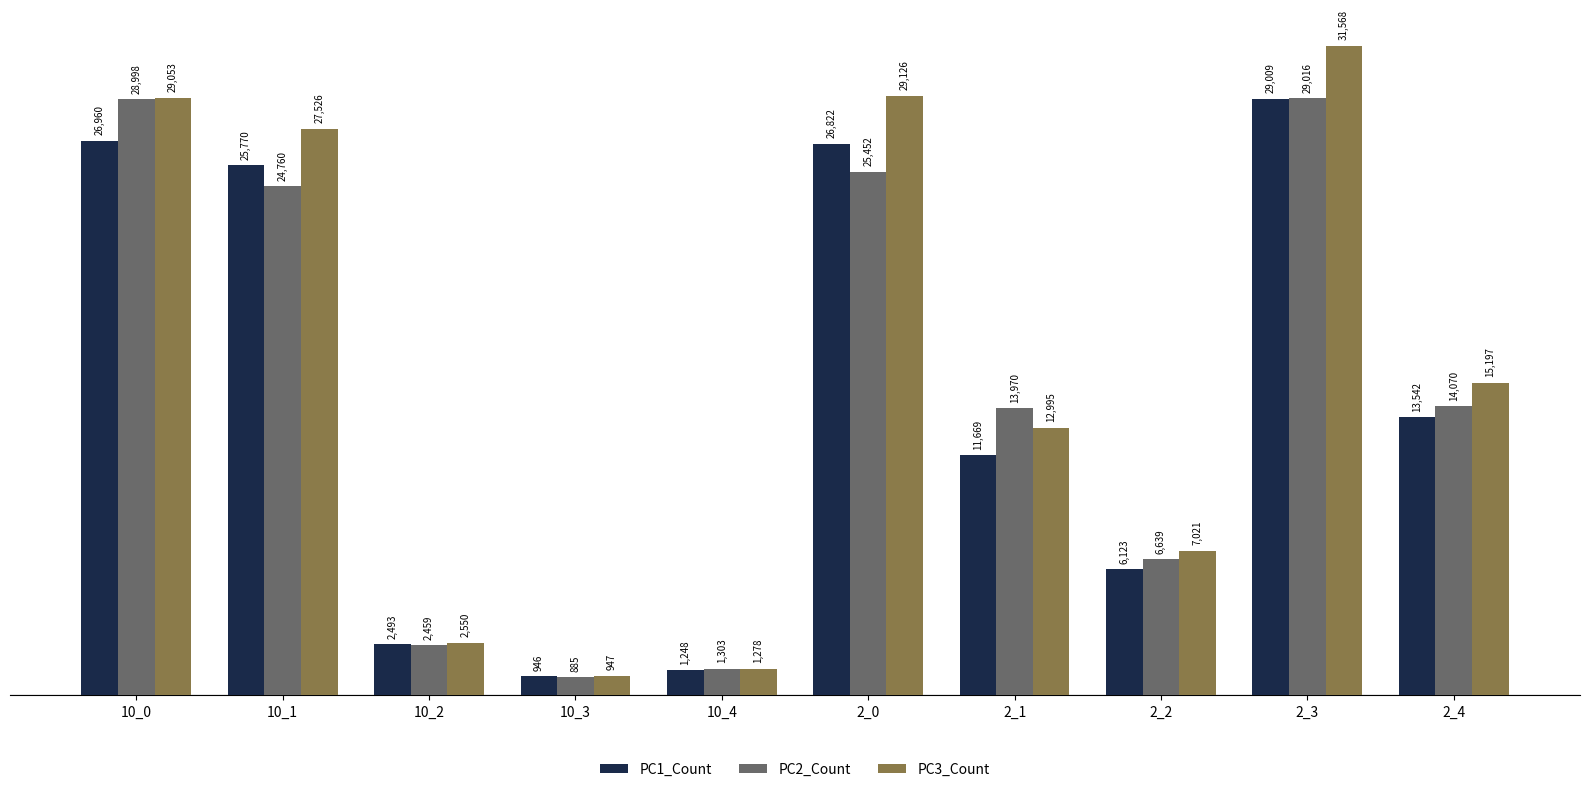

Are the bars grouped side by side (vs. stacked)?

Yes